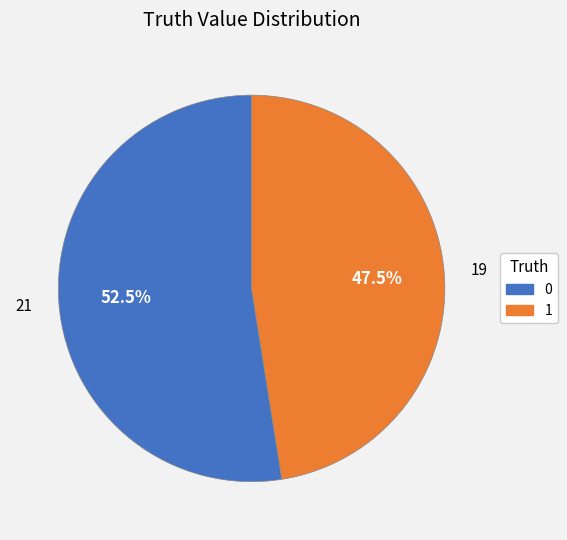

To the nearest percent, what is the average slice percentage?

50%